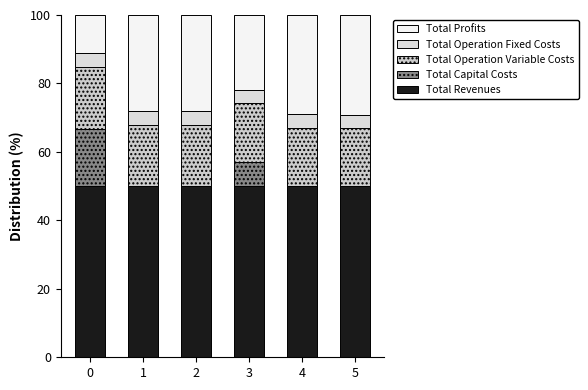

Count the number of categories in the chart.

6